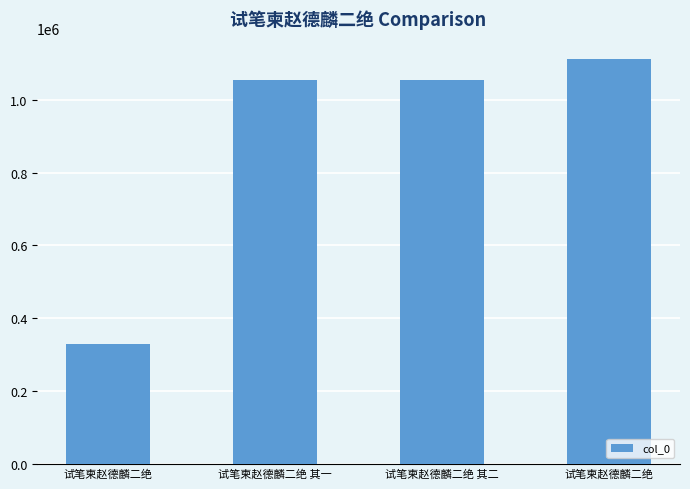

Reading left to right, transcribe all the data shown in this chart.

330046	1056162	1056163	1113625